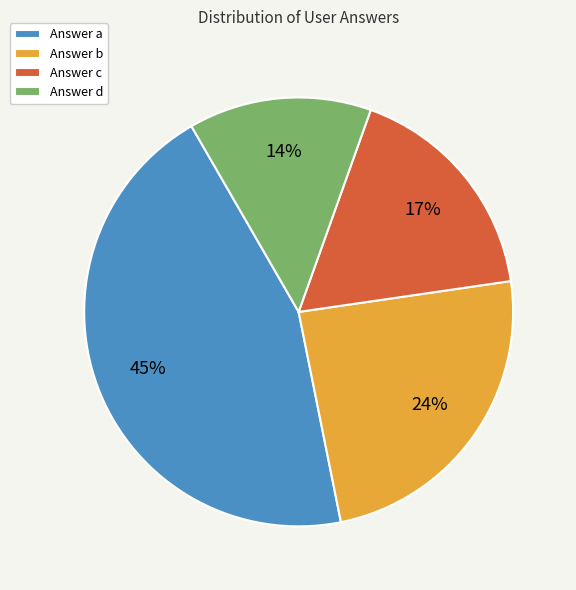

Which slice is the smallest?

Answer d